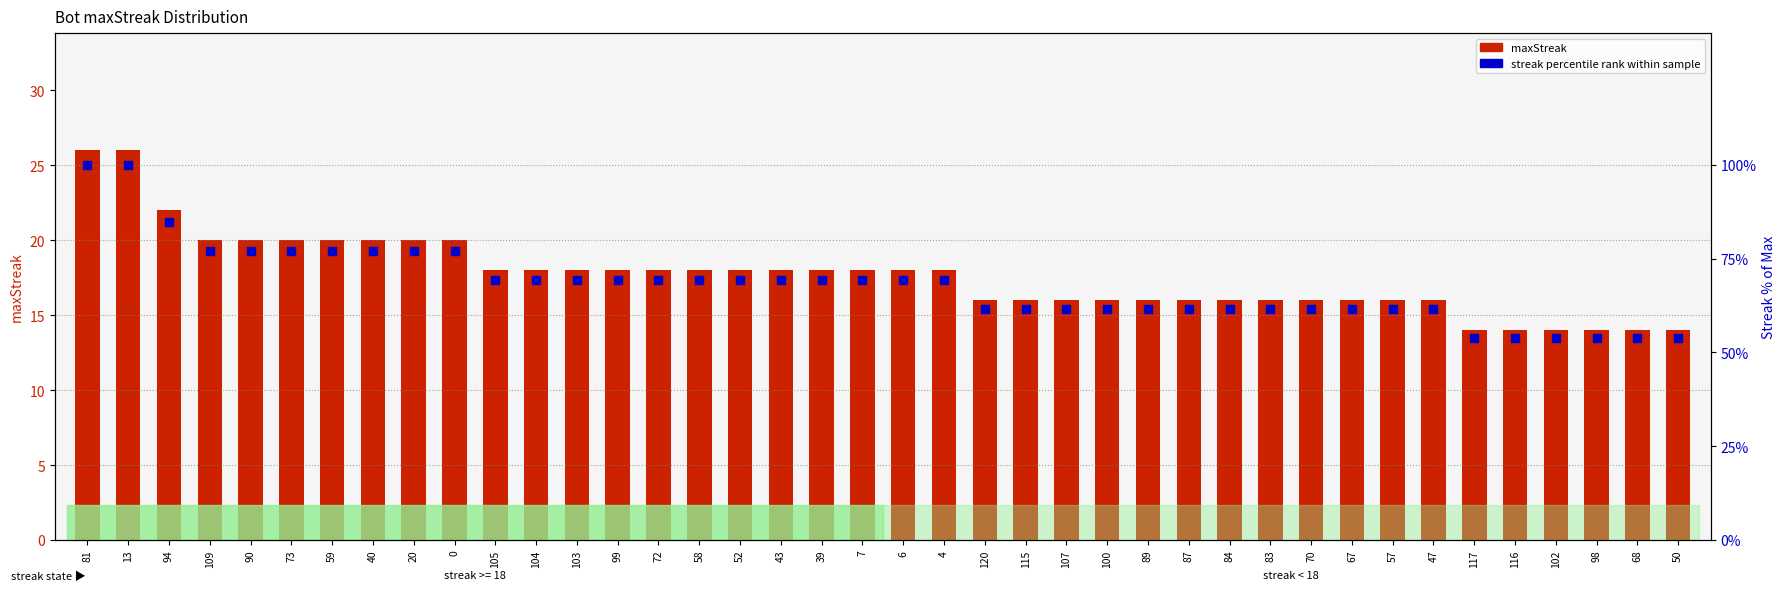

Which series contains the highest Y value?

streak% rank within sample